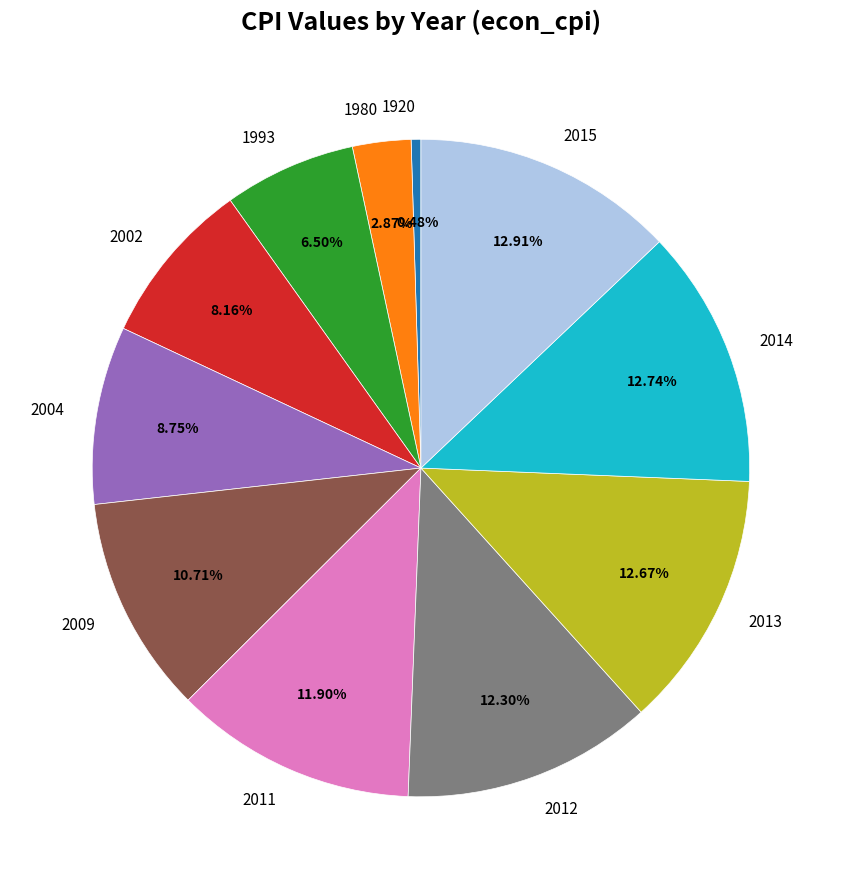

To the nearest percent, what portion does 2011 represent?

12%